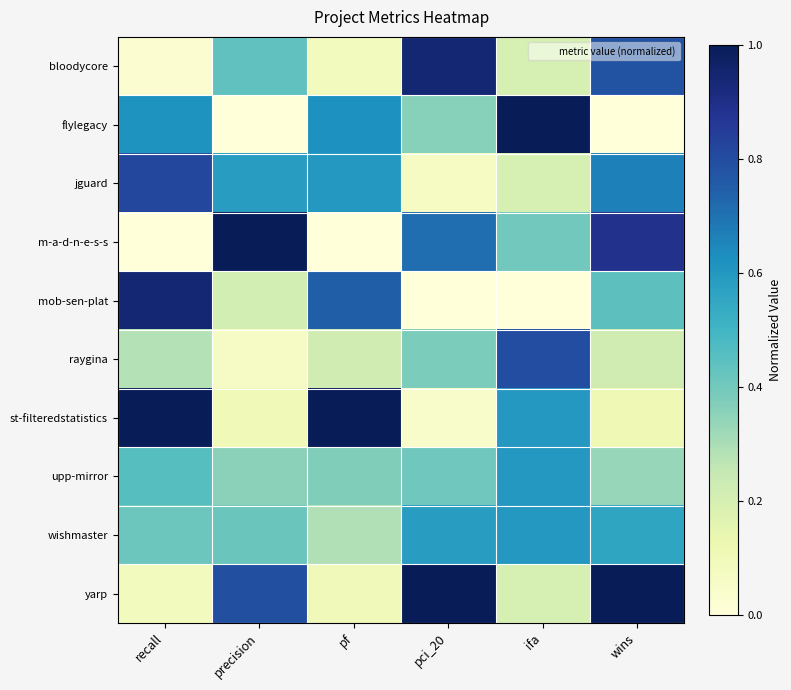

Rank the series at ifa from lowest to highest value.

mob-sen-plat, bloodycore, jguard, yarp, m-a-d-n-e-s-s, st-filteredstatistics, upp-mirror, wishmaster, raygina, flylegacy